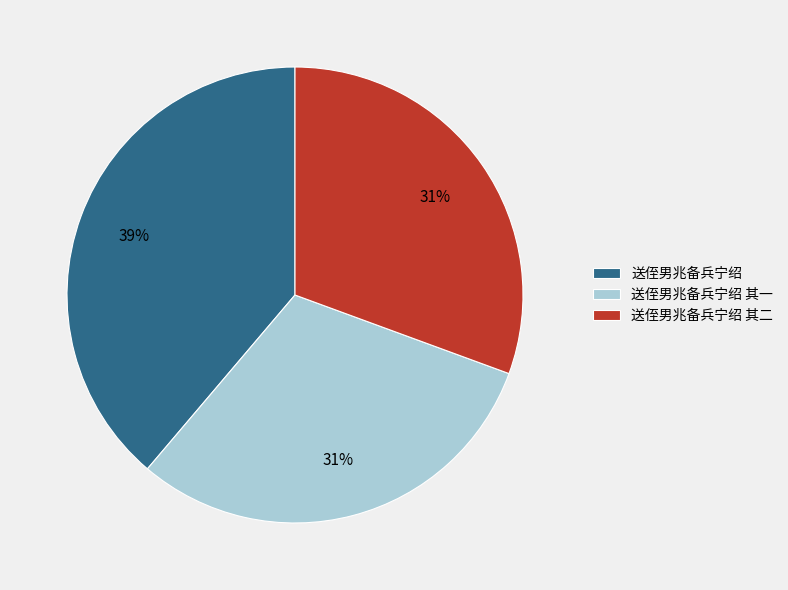

Does 送侄男兆备兵宁绍 represent more than half of the total?

No